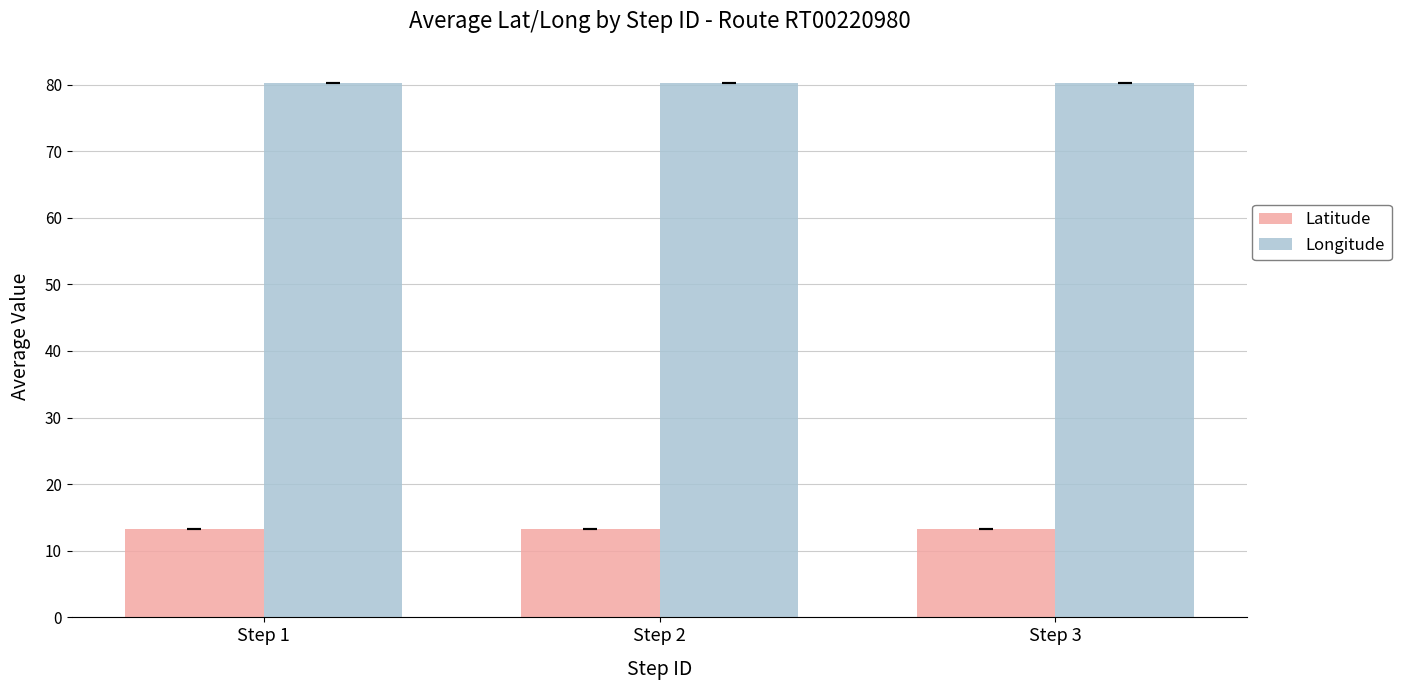

How many bars are there in total?

6